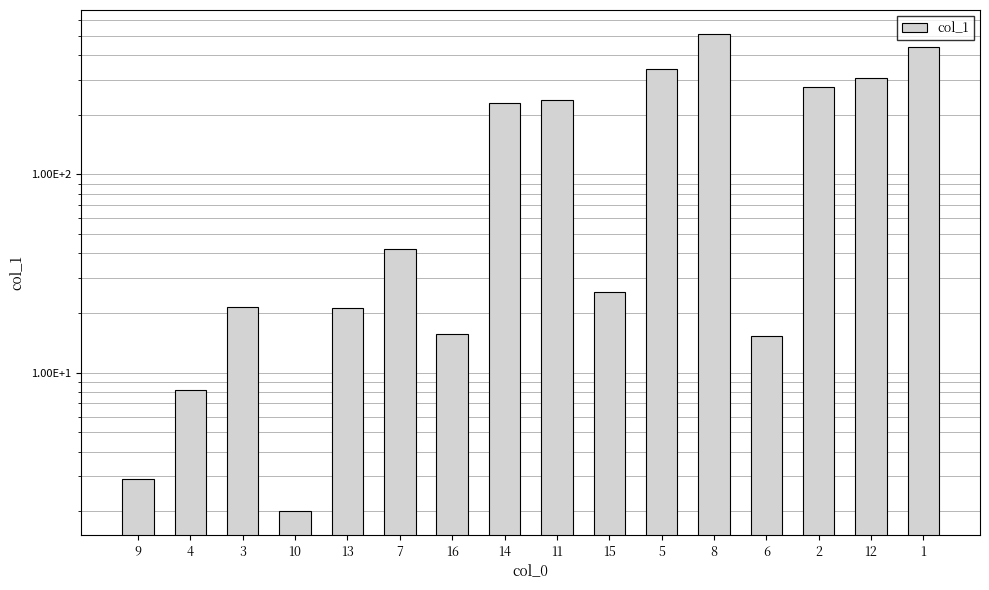

Reading left to right, extract all data points from this chart.

2.9	8.2	21.4	2.0	21.1	41.9	15.6	228.6	238.2	25.6	341.0	512.4	15.3	275.2	308.5	441.4